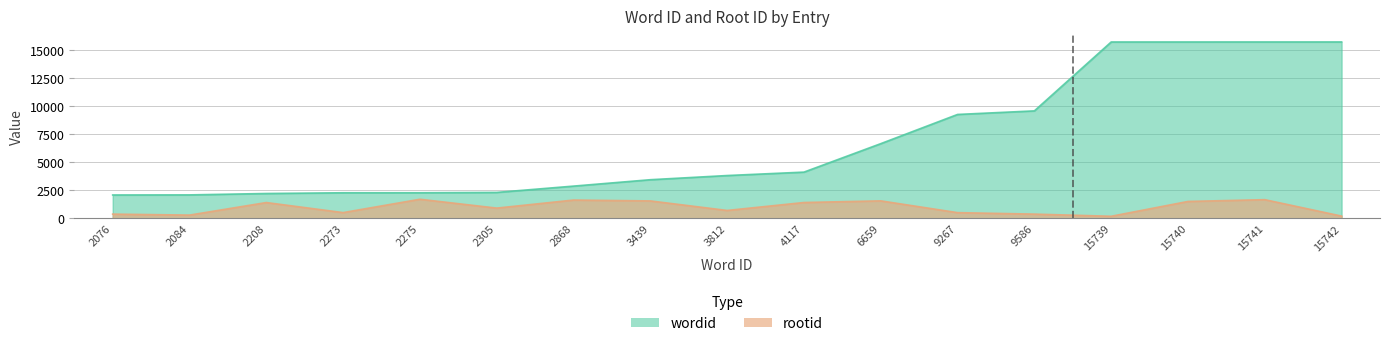

What is the difference between the rootid values at 4117 and 2275?

291